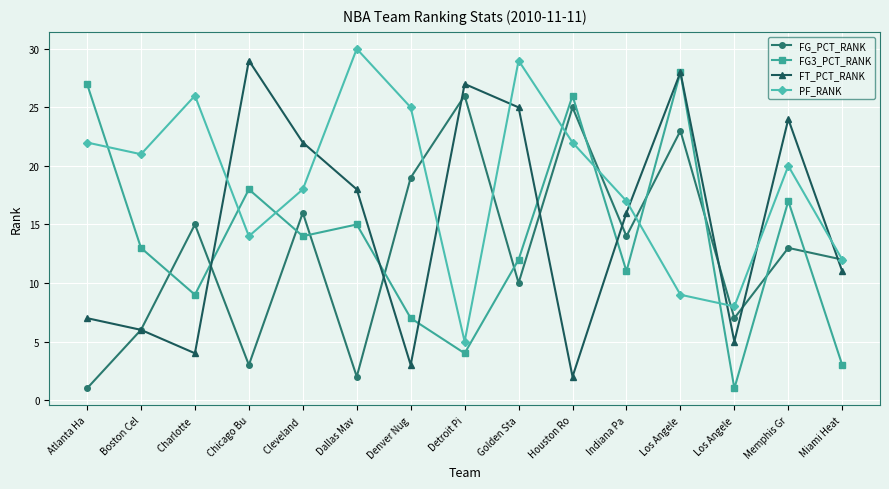

Which series ends up on top after the final intersection of FT_PCT_RANK and PF_RANK?

PF_RANK